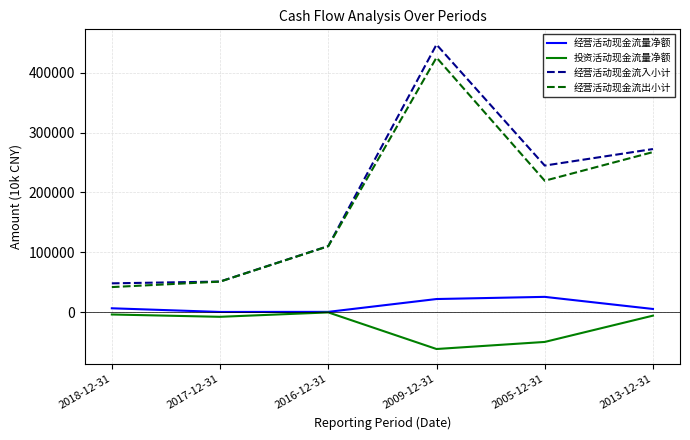

Is the value of 经营活动现金流入小计 at 2013-12-31 greater than the value of 投资活动现金流量净额 at 2009-12-31?

Yes